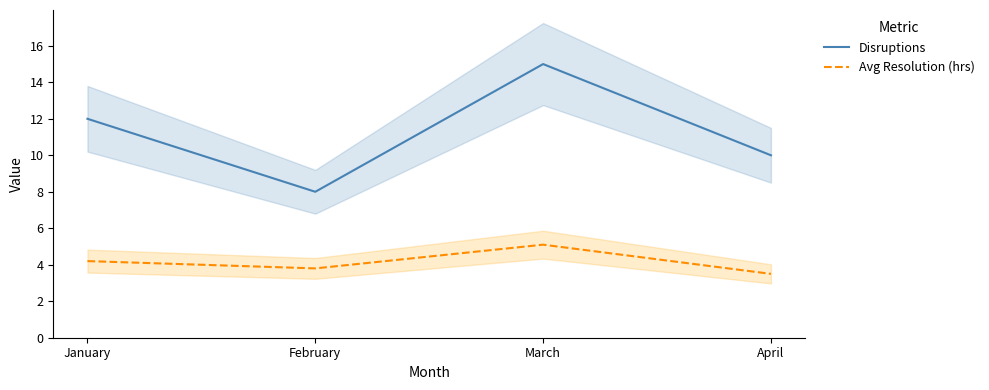

How many data points in Avg Resolution (hrs) are above 4?

2